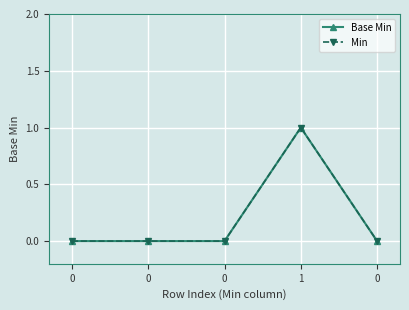

True or false: Base Min and Min intersect in this chart.

False